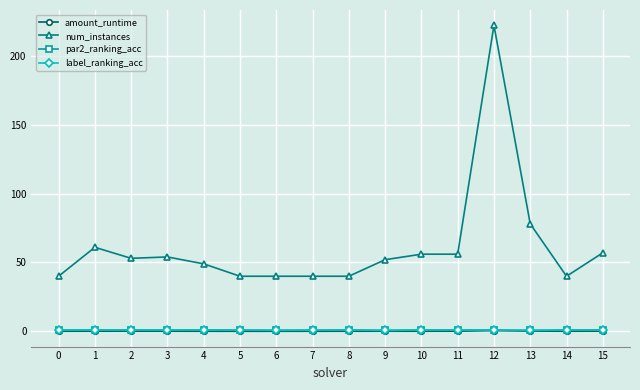

True or false: num_instances has more than 1 interior local peaks.

True